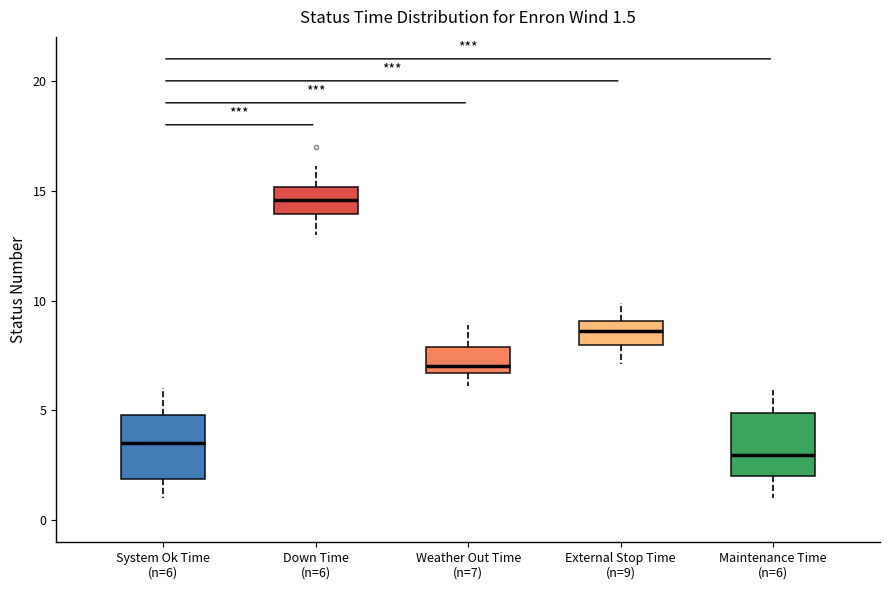

Which box has the highest median line?

Down Time (n=6)